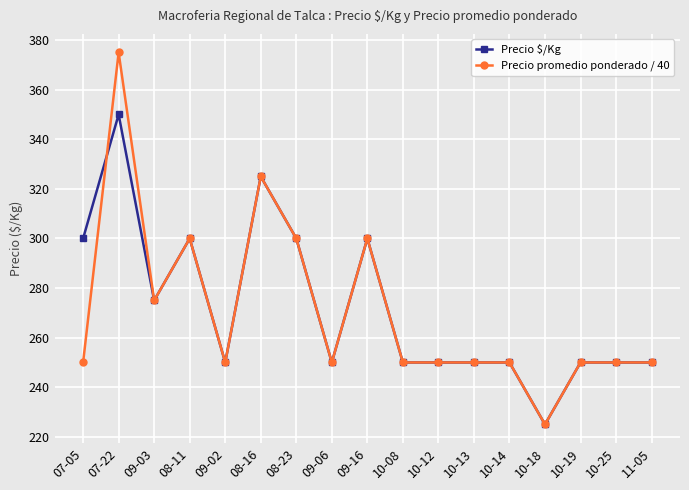

Which category has the lowest value in the Precio $/Kg series?

10-18